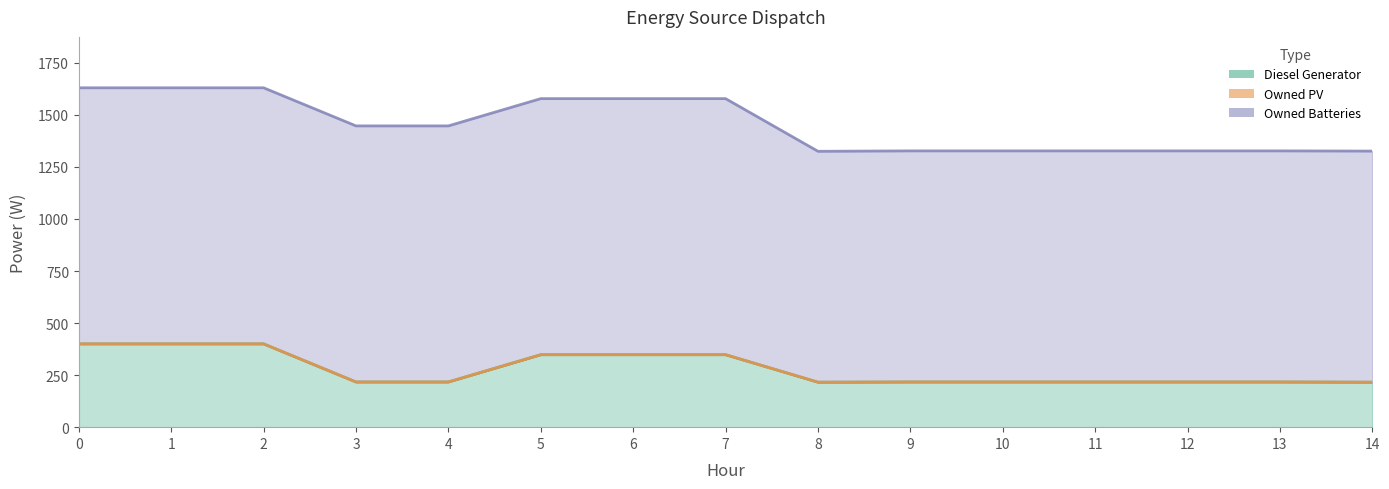

Which series has the largest range (max minus min)?

Diesel Generator